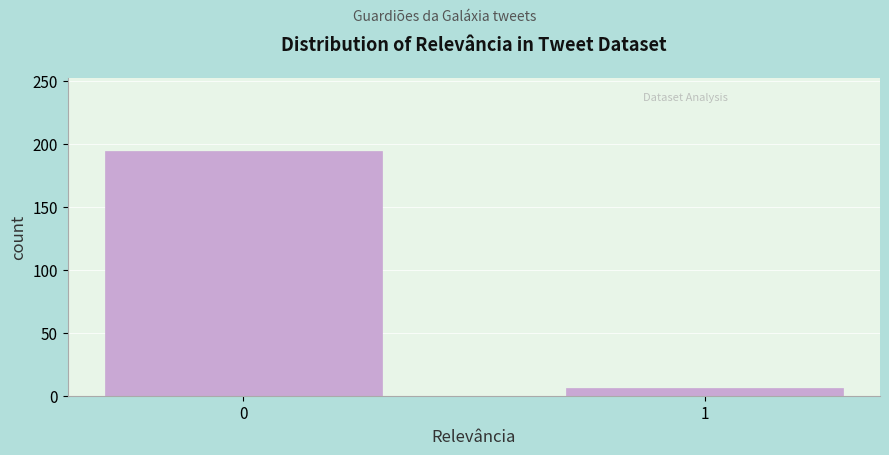

Reading left to right, what are all the values shown in this chart?

194	6